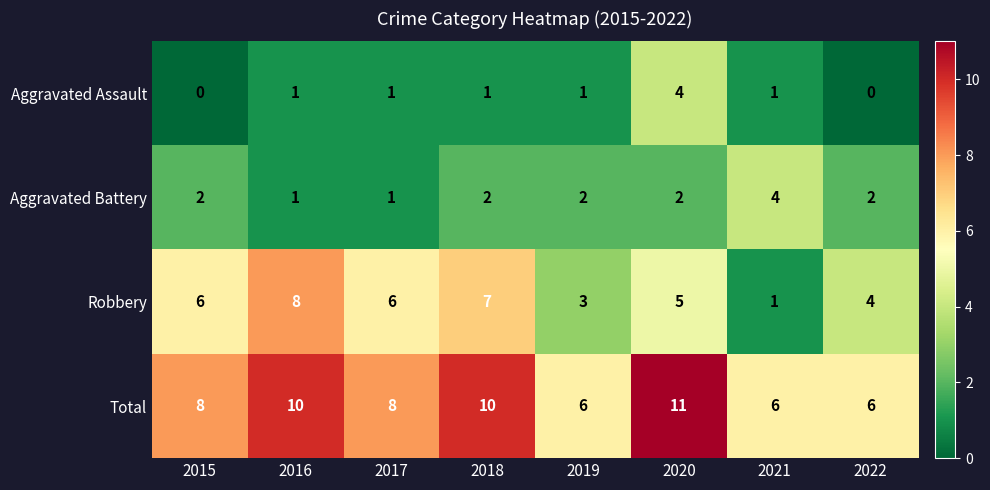

Which category has the highest value across all series?

2020